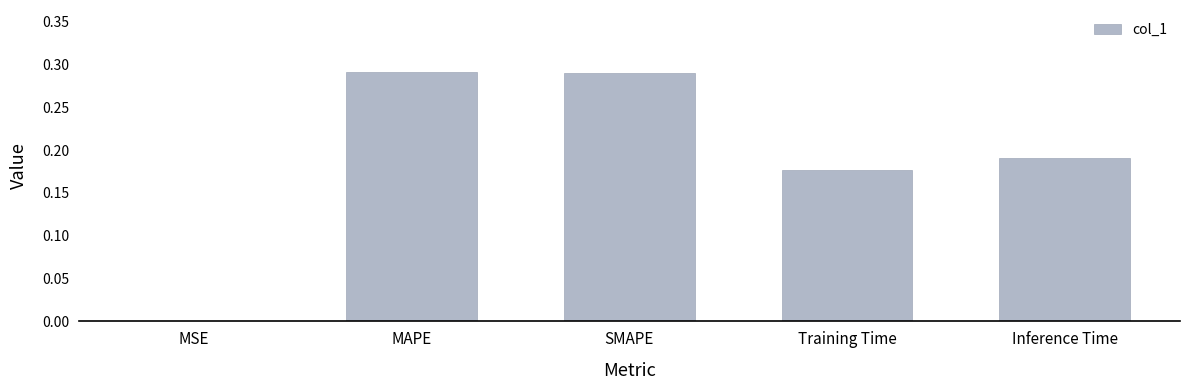

The value at SMAPE is 0.5. True or false?

False